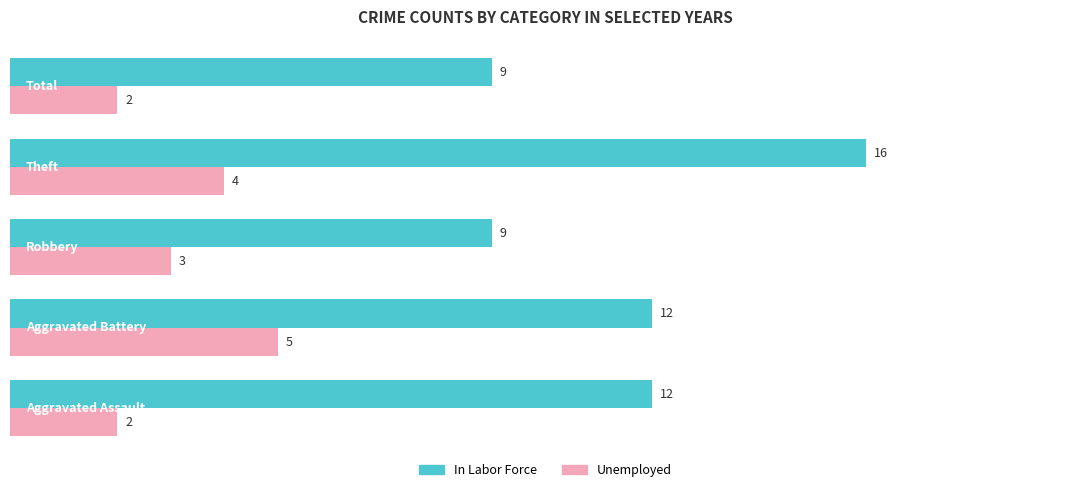

At how many categories does at least one series exceed 6?

5